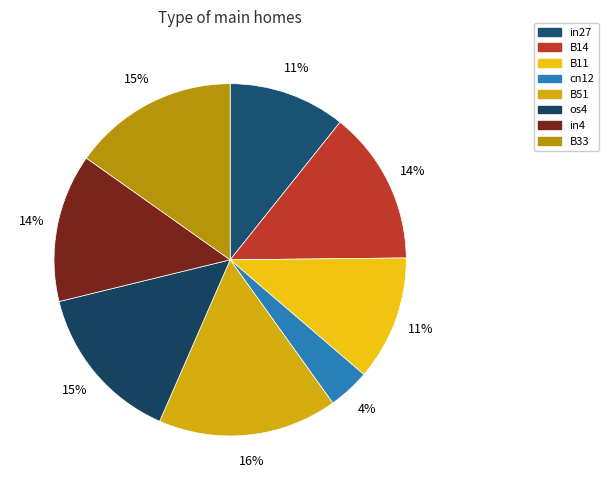

Is there a majority slice in this chart?

No